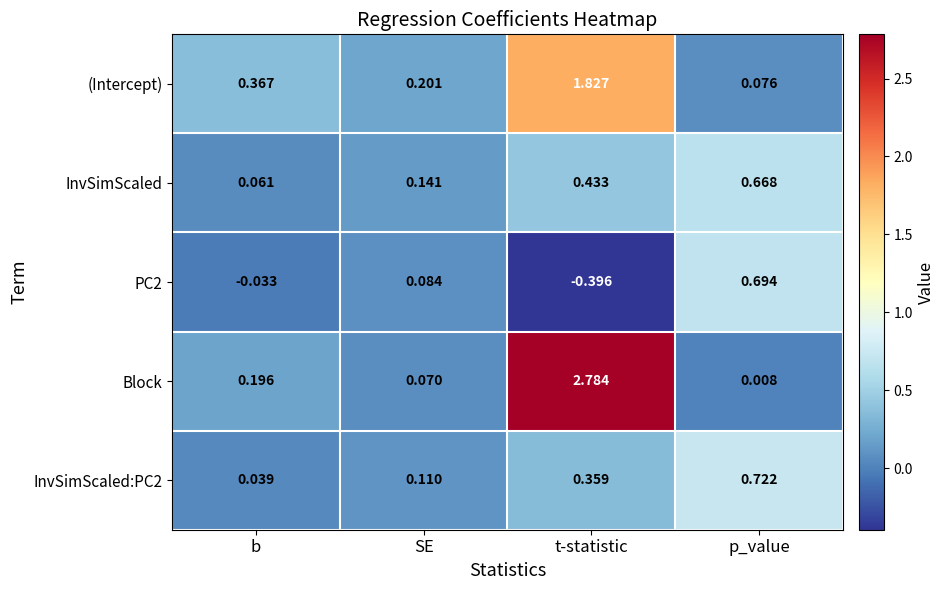

Which series has the largest total across all categories?

Block